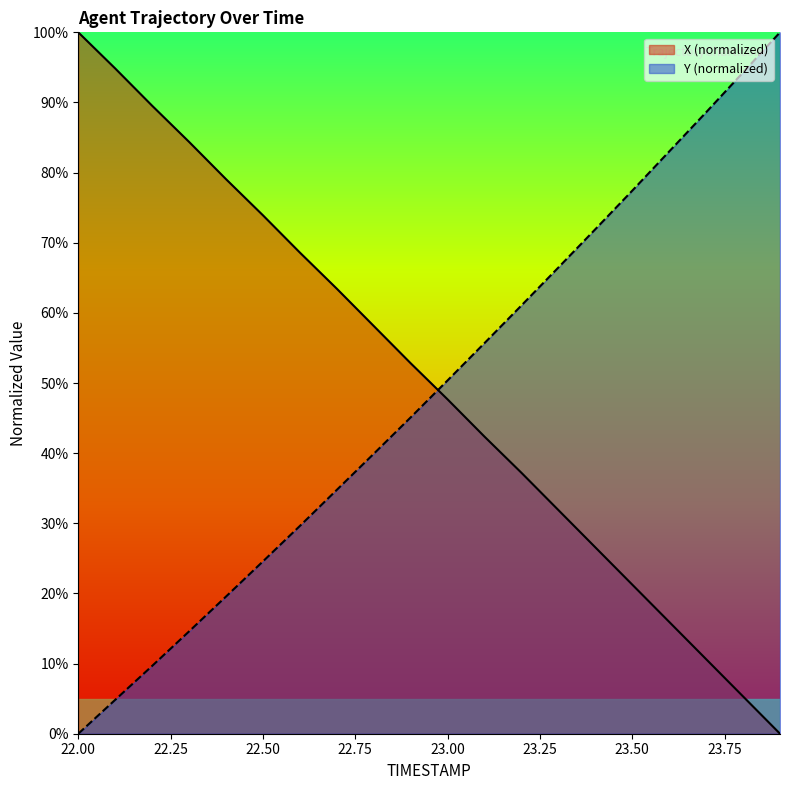

At which label does X reach its minimum?

23.9